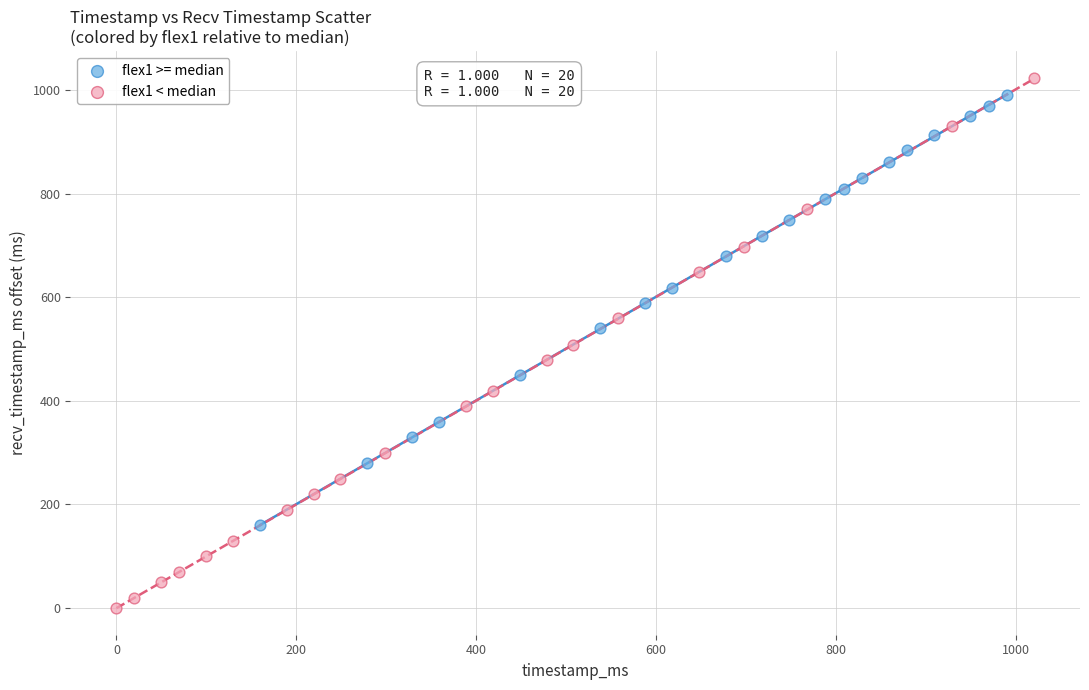

Which series reaches the minimum Y coordinate?

flex1 < median